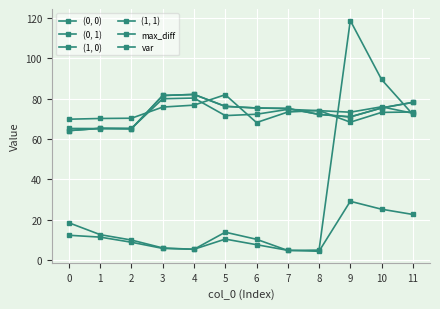

True or false: max_diff and (1, 1) intersect in this chart.

False